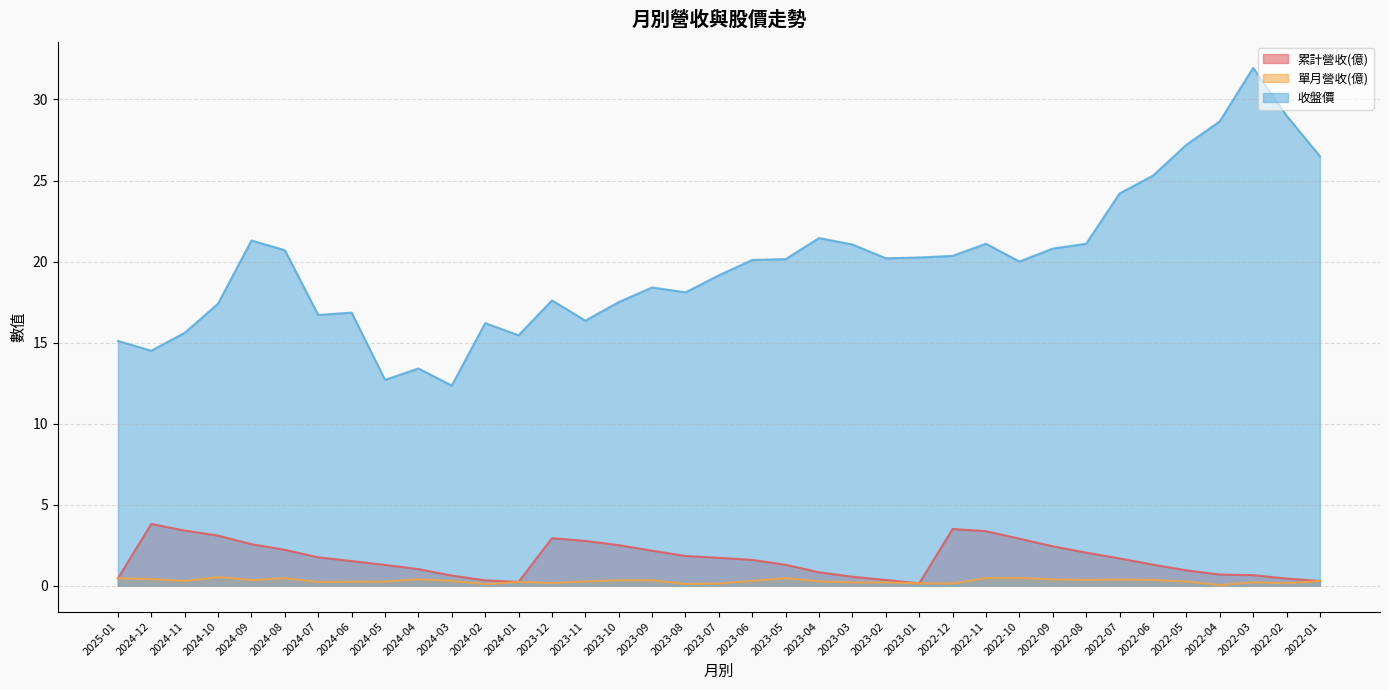

The value of 收盤價 at 2022-02 is 50.6. True or false?

False